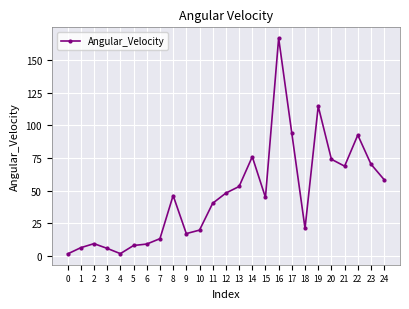

What is the value of the 3rd point from the left?

9.6